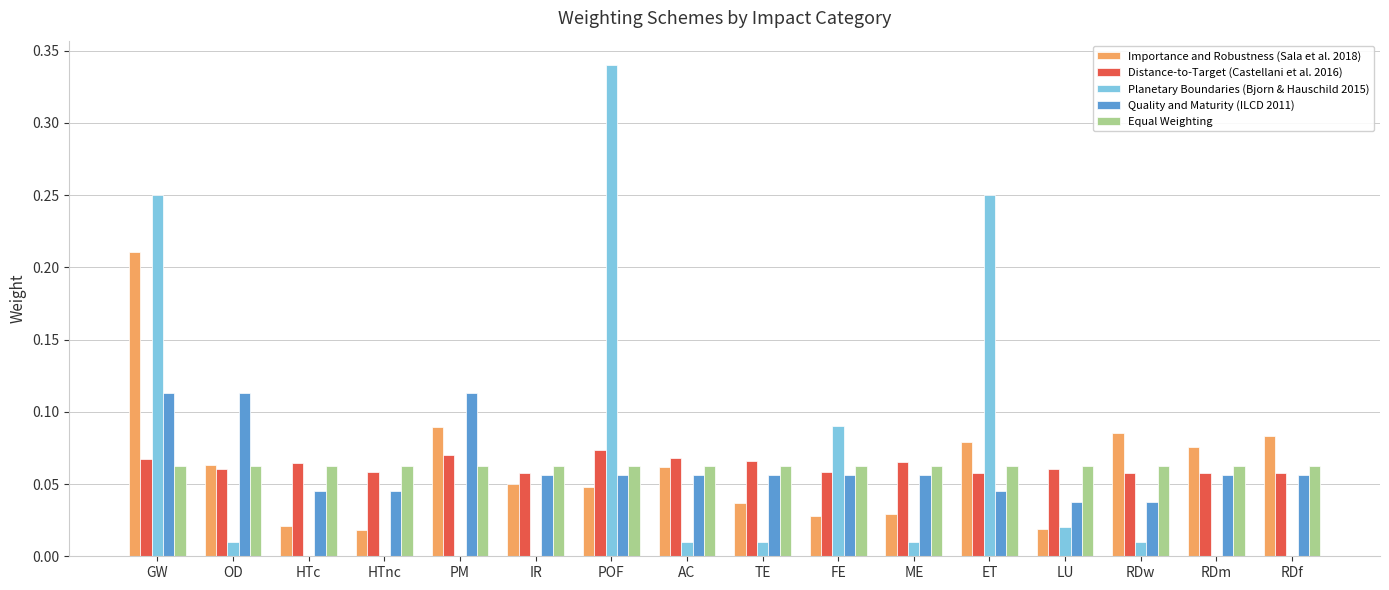

At which category does the chart reach its peak across all series?

POF